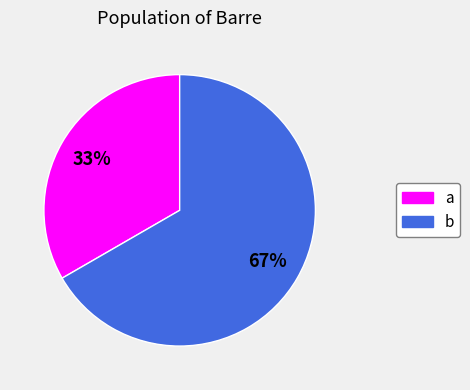

The a slice represents 33% of the pie. True or false?

True